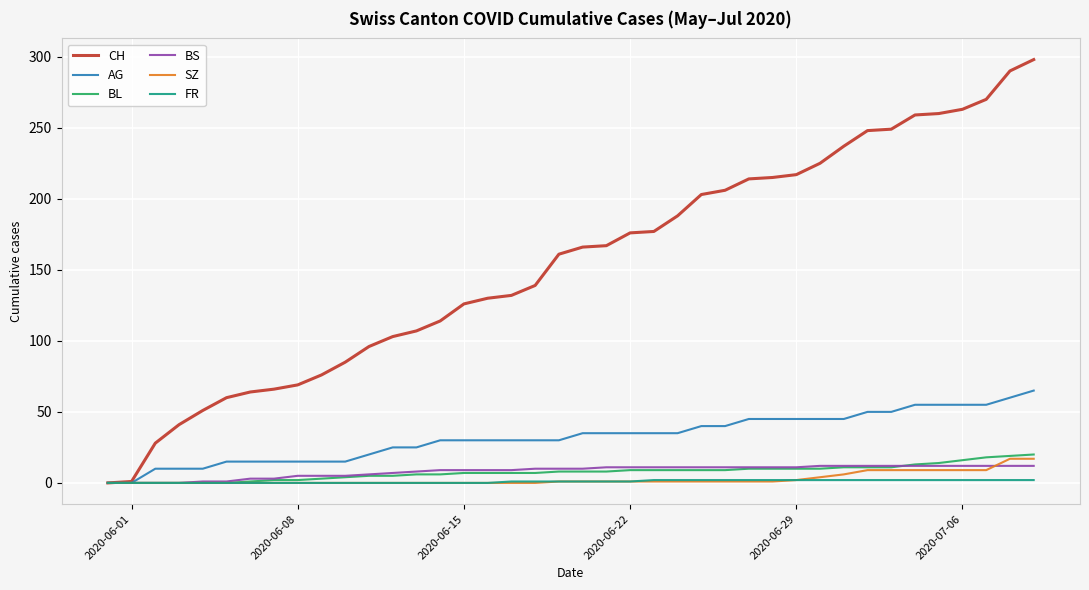

How many series are shown in this chart?

6